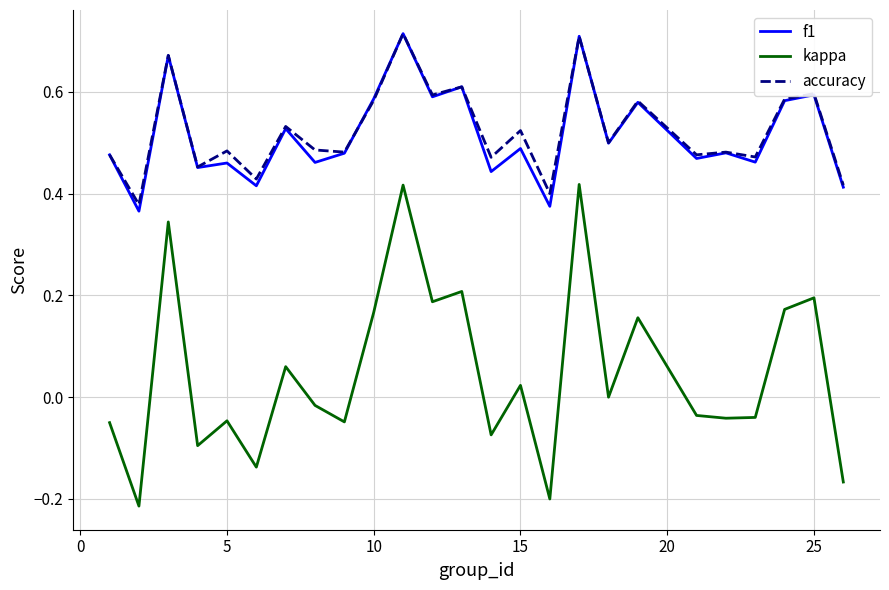

Which series has the widest spread of values?

kappa